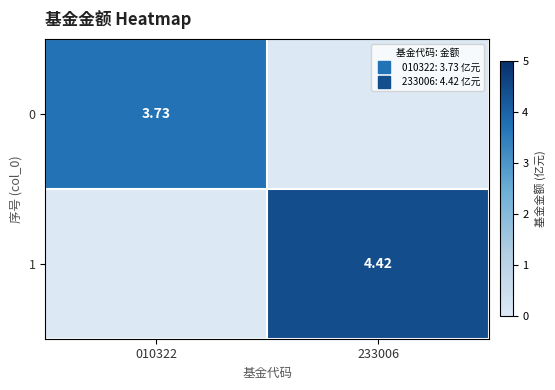

What is the sum of the 1 values at 233006 and 010322?

4.4